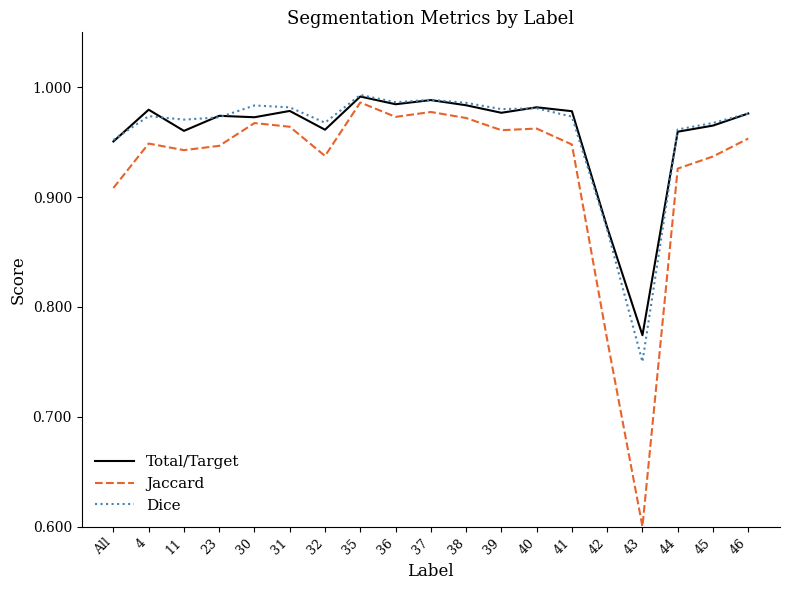

Where is the first local minimum for Jaccard?

11